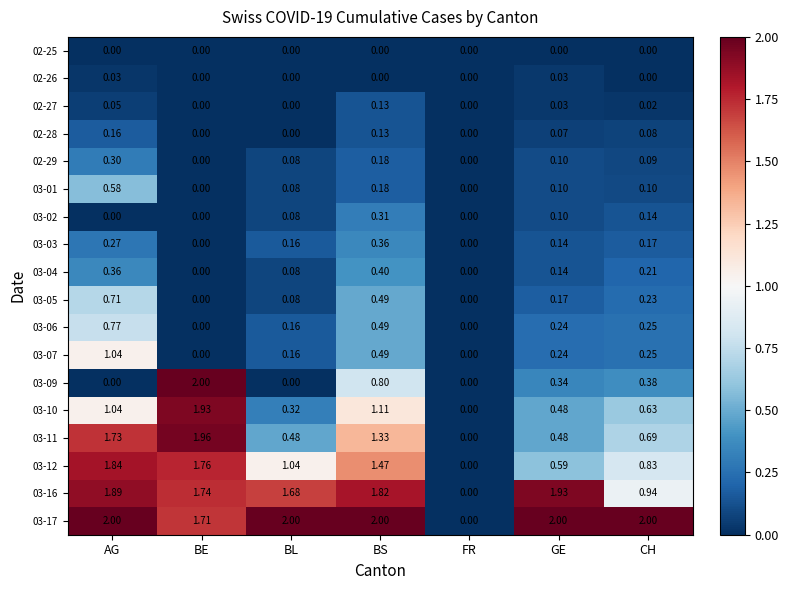

Is the value of 02-26 at BE greater than the value of 03-17 at BE?

No